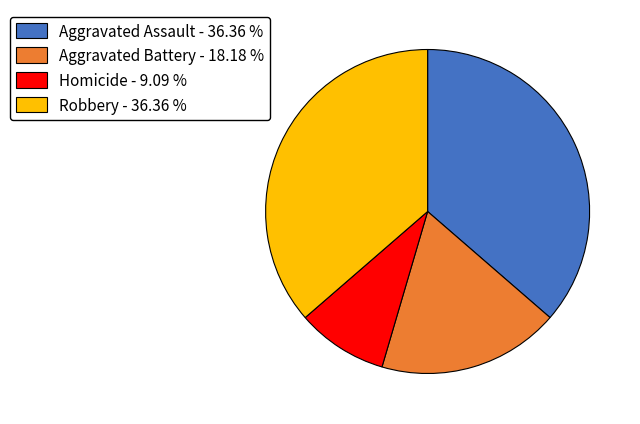

Is the sum of Homicide and Robbery greater than half?

No